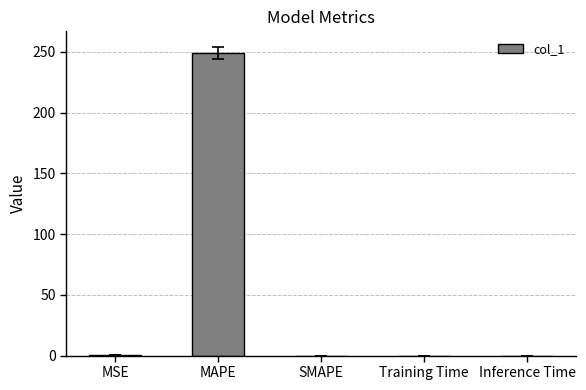

Which category has the highest value across all series?

MAPE